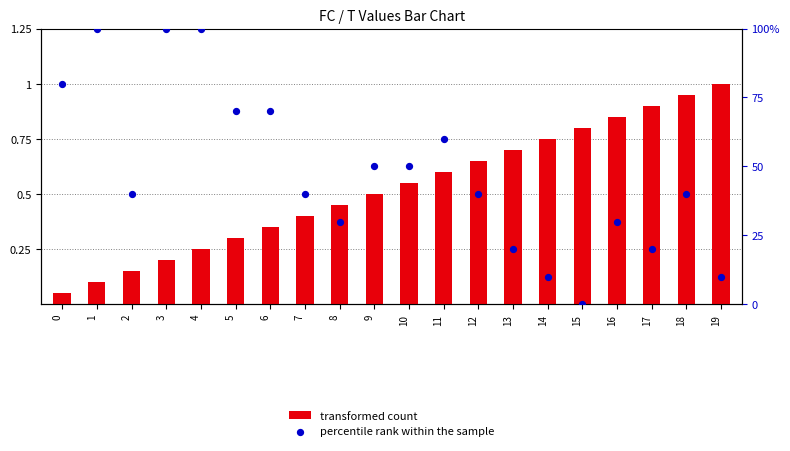

What are all the series names shown in the legend?

transformed count, percentile rank within the sample